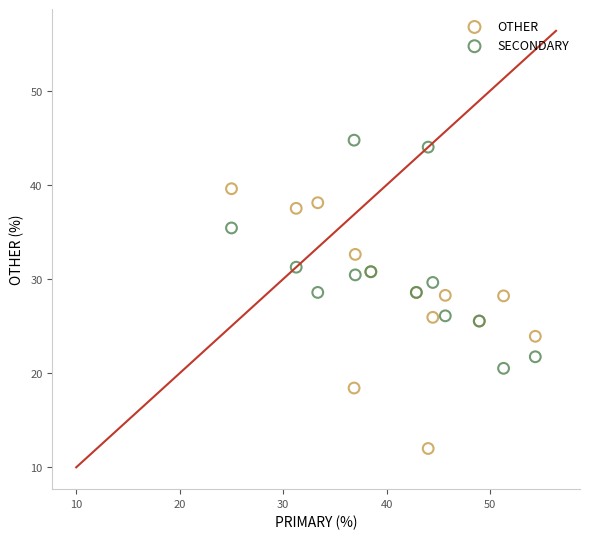

Which series contains the highest Y value?

SECONDARY